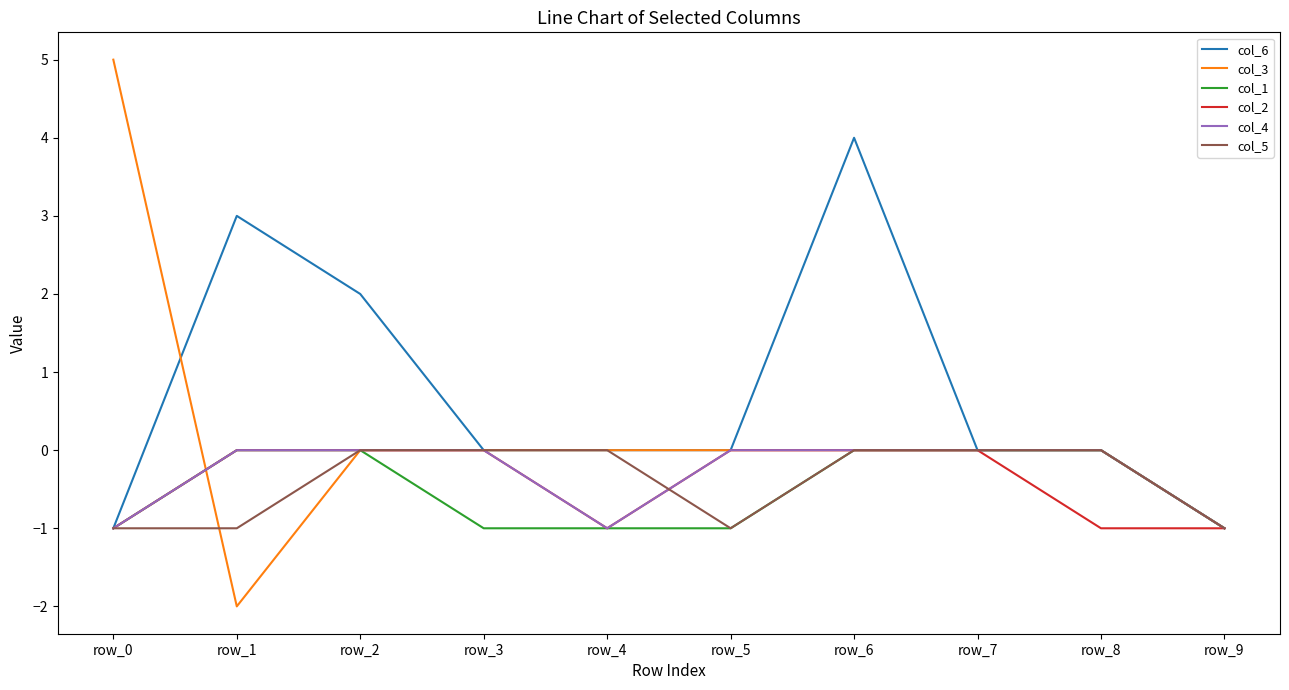

At which category is the sum across all series the highest?

row_6